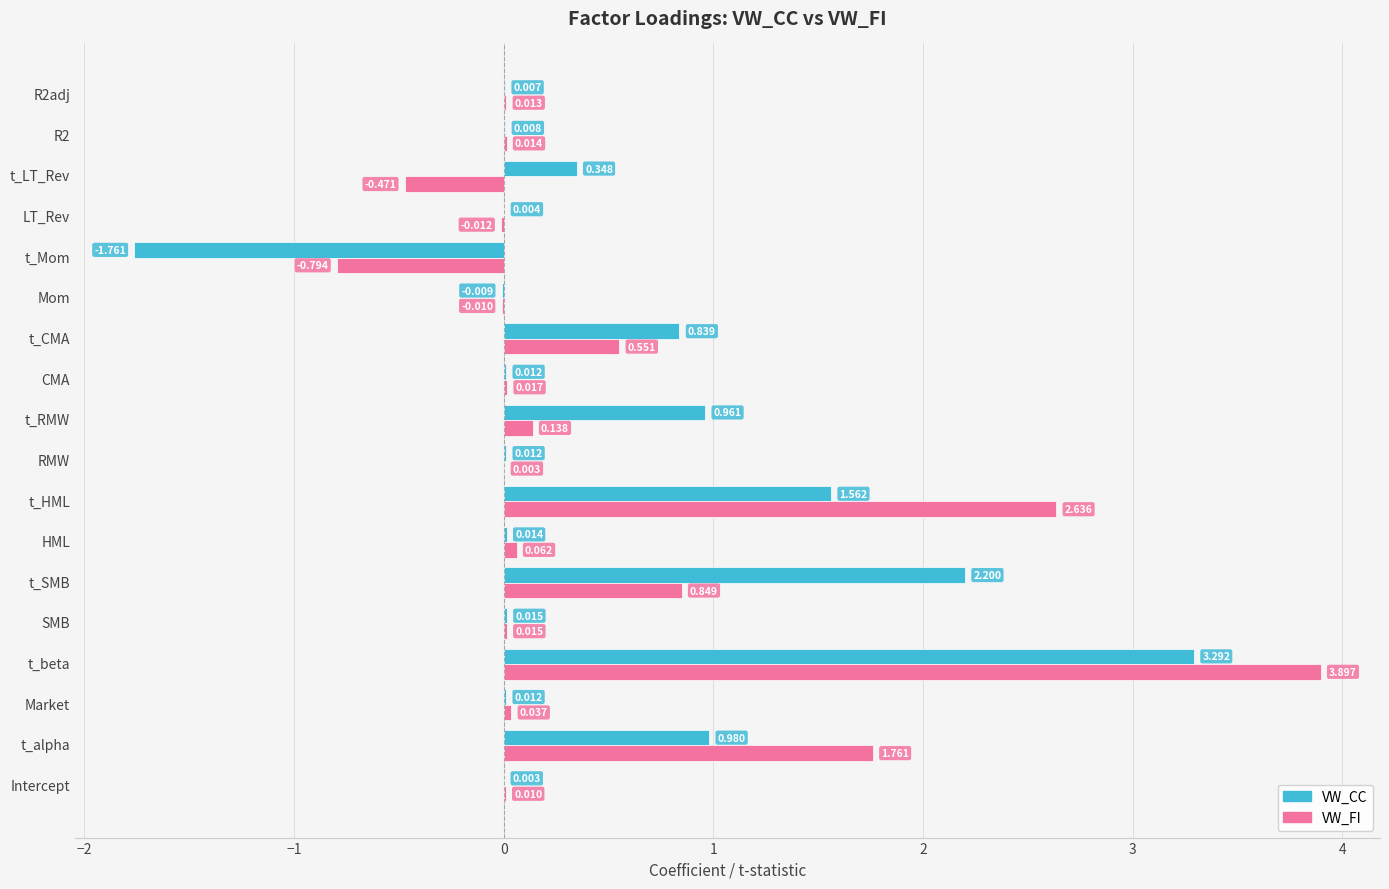

At which label does VW_FI reach its peak?

t_beta